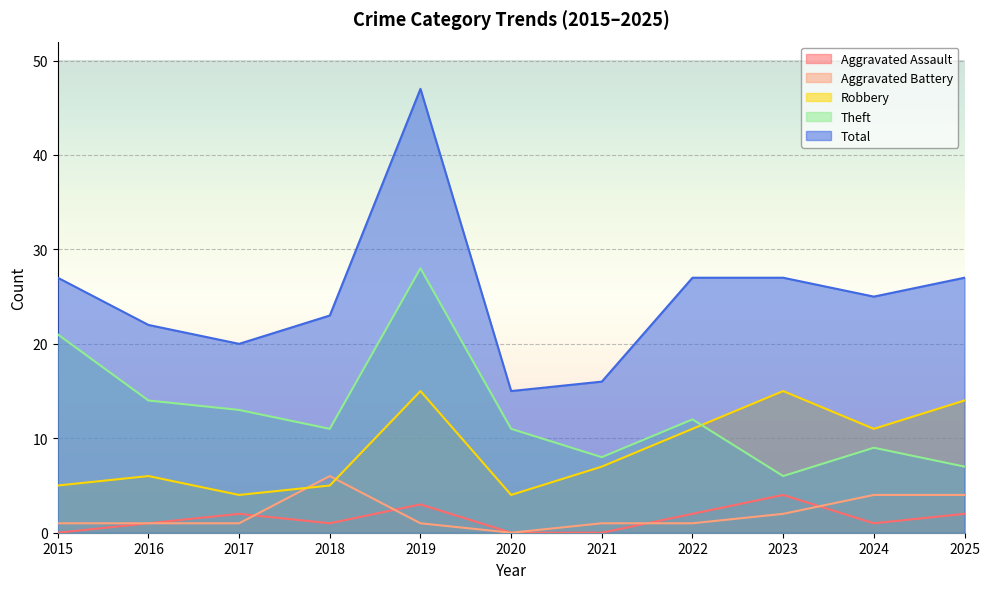

Rank the series by their maximum value, from highest to lowest.

Total, Theft, Robbery, Aggravated Battery, Aggravated Assault